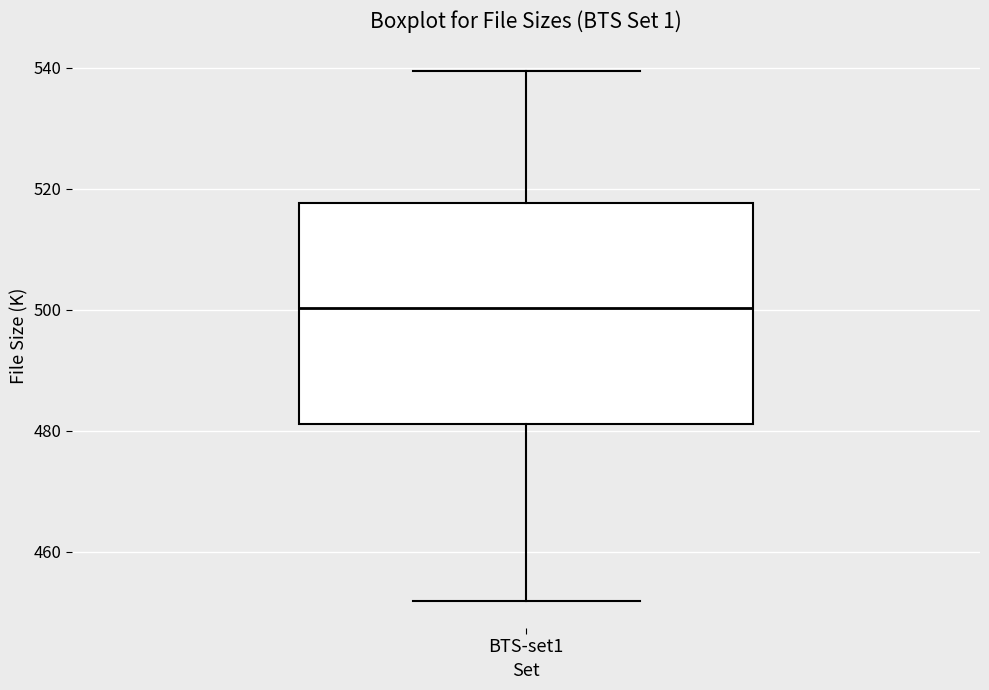

Transcribe this box plot: give where the median line is, the range the box spans, and where the two whiskers end, as read against the y-axis. The values are not printed on the chart, so give them approximately, as read against the axis.

median 500, box 482 to 518, whiskers 452 to 540